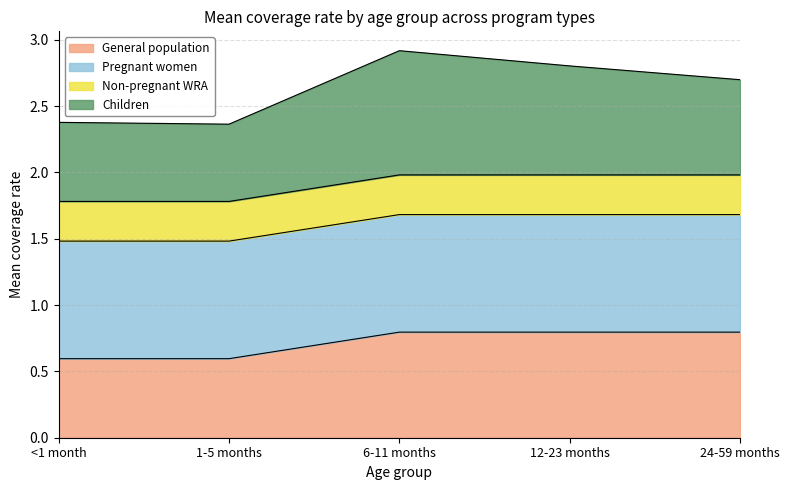

Is it true that General population equals 0.6 at <1 month?

True